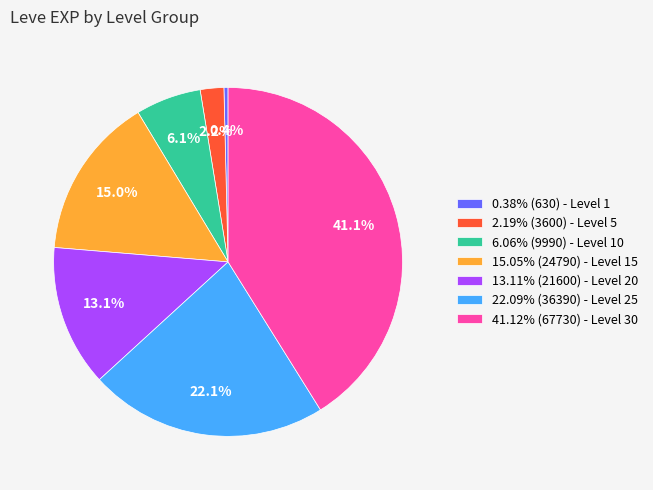

Does any single category account for the majority?

No